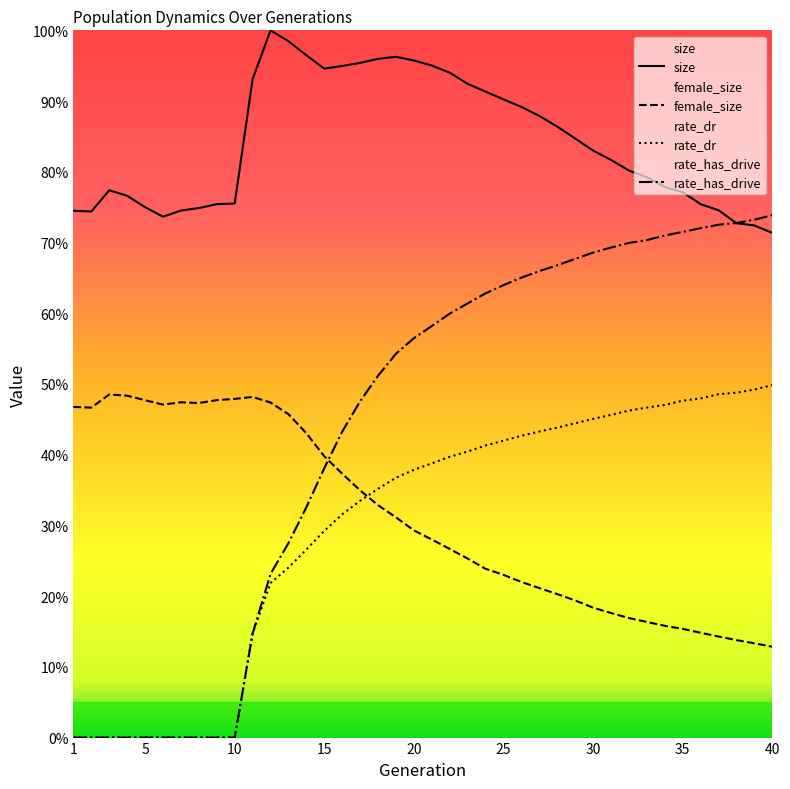

Reading left to right, transcribe all the data shown in this chart.

size: 0.7	0.7	0.8	0.8	0.7	0.7	0.7	0.7	0.8	0.8	0.9	1.0	1.0	1.0	0.9	0.9	1.0	1.0	1.0	1.0	1.0	0.9	0.9	0.9	0.9	0.9	0.9	0.9	0.8	0.8	0.8	0.8	0.8	0.8	0.8	0.8	0.7	0.7	0.7	0.7
female_size: 0.5	0.5	0.5	0.5	0.5	0.5	0.5	0.5	0.5	0.5	0.5	0.5	0.5	0.4	0.4	0.4	0.3	0.3	0.3	0.3	0.3	0.3	0.3	0.2	0.2	0.2	0.2	0.2	0.2	0.2	0.2	0.2	0.2	0.2	0.2	0.1	0.1	0.1	0.1	0.1
rate_dr: 0.0	0.0	0.0	0.0	0.0	0.0	0.0	0.0	0.0	0.0	0.1	0.2	0.2	0.3	0.3	0.3	0.3	0.4	0.4	0.4	0.4	0.4	0.4	0.4	0.4	0.4	0.4	0.4	0.4	0.5	0.5	0.5	0.5	0.5	0.5	0.5	0.5	0.5	0.5	0.5
rate_has_drive: 0.0	0.0	0.0	0.0	0.0	0.0	0.0	0.0	0.0	0.0	0.1	0.2	0.3	0.3	0.4	0.4	0.5	0.5	0.5	0.6	0.6	0.6	0.6	0.6	0.6	0.7	0.7	0.7	0.7	0.7	0.7	0.7	0.7	0.7	0.7	0.7	0.7	0.7	0.7	0.7